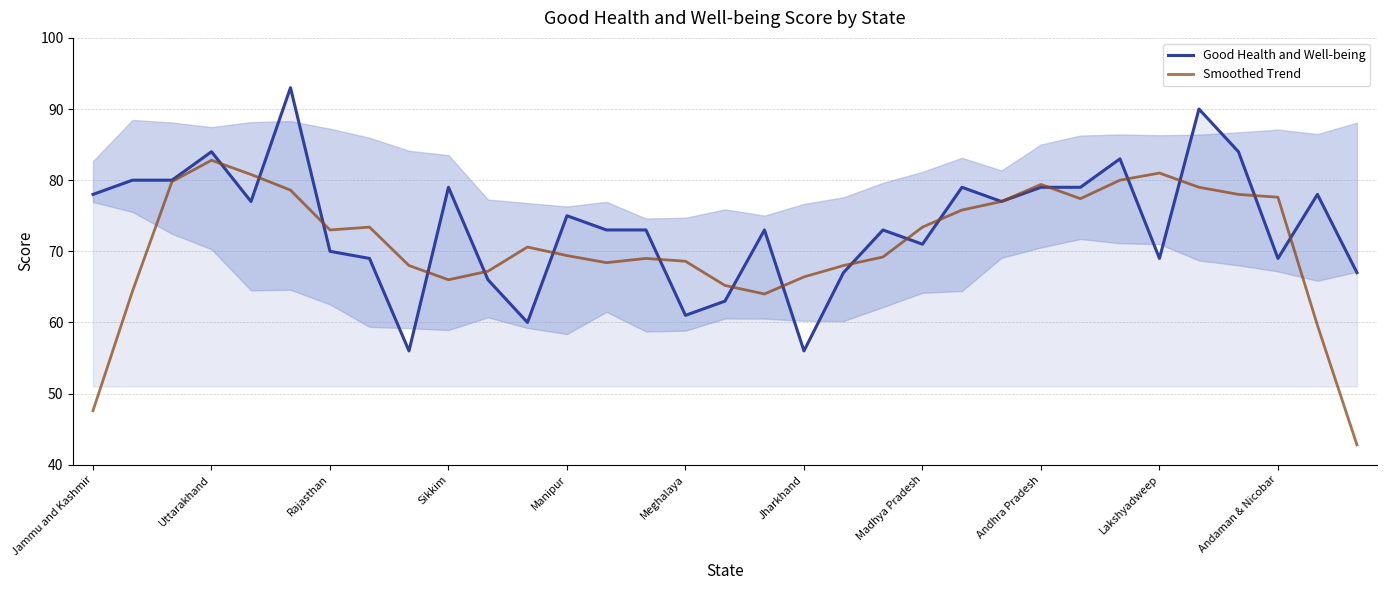

What is the sum of all Smoothed Trend values?

2341.4